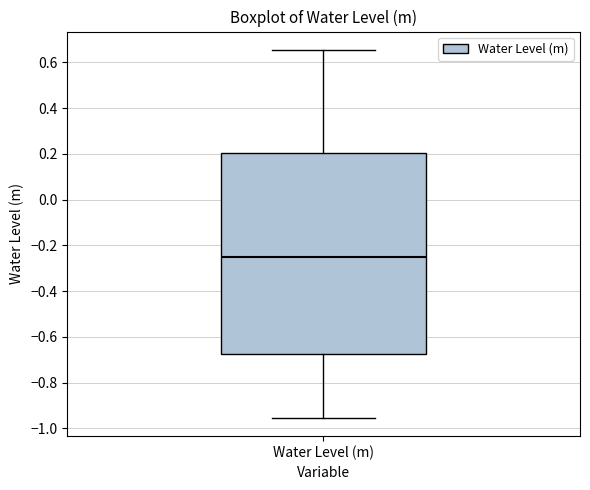

Transcribe this box plot: give where the median line is, the range the box spans, and where the two whiskers end, as read against the y-axis. The values are not printed on the chart, so give them approximately, as read against the axis.

median -0.26, box -0.68 to 0.20, whiskers -0.96 to 0.66